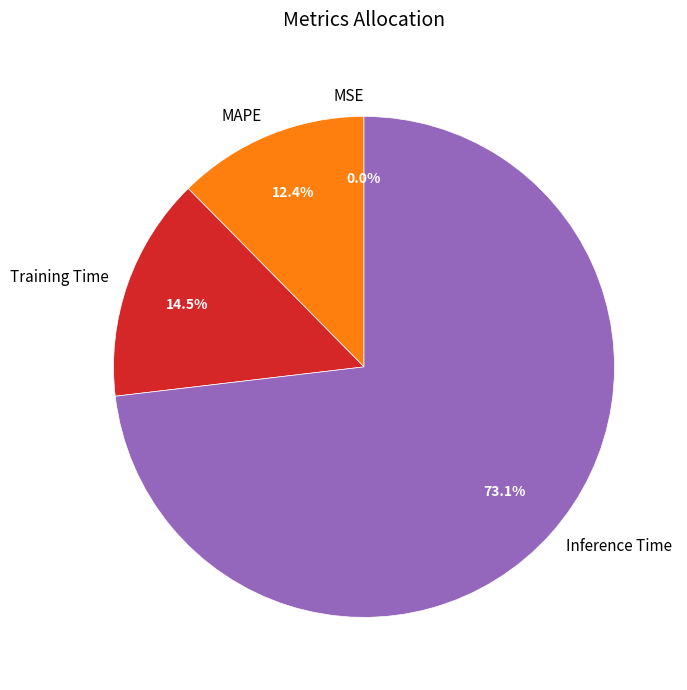

Is there any slice that represents more than half of the pie?

Yes